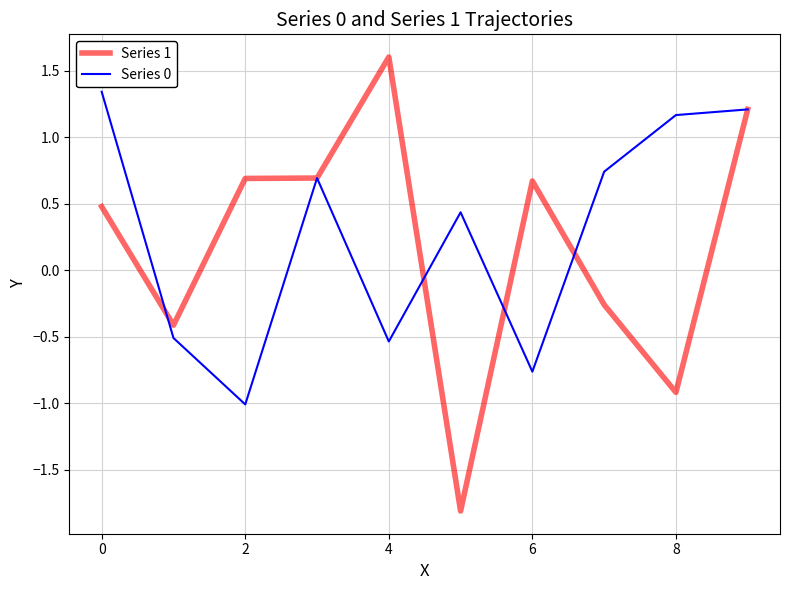

What is the average value of the Series 0 series?

0.3